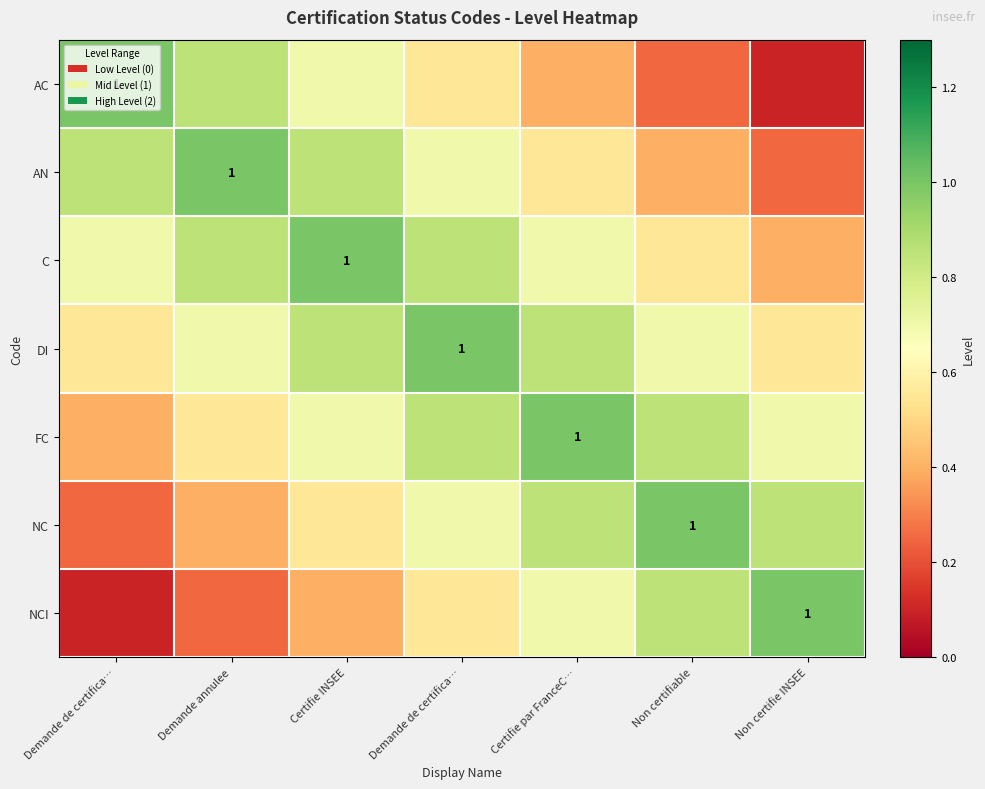

At which label does NCI reach its minimum?

Demande de certifica…